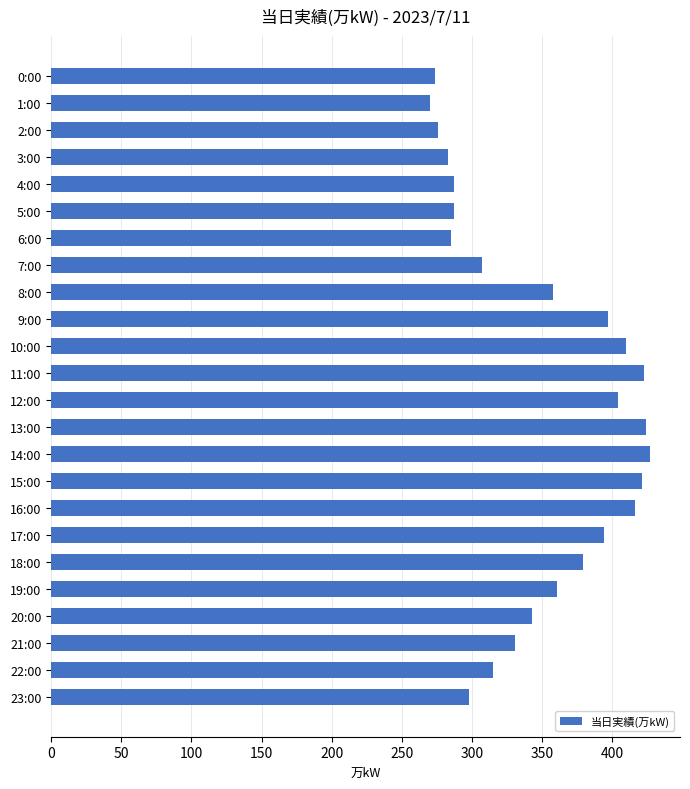

What is the minimum value shown in the chart?

270